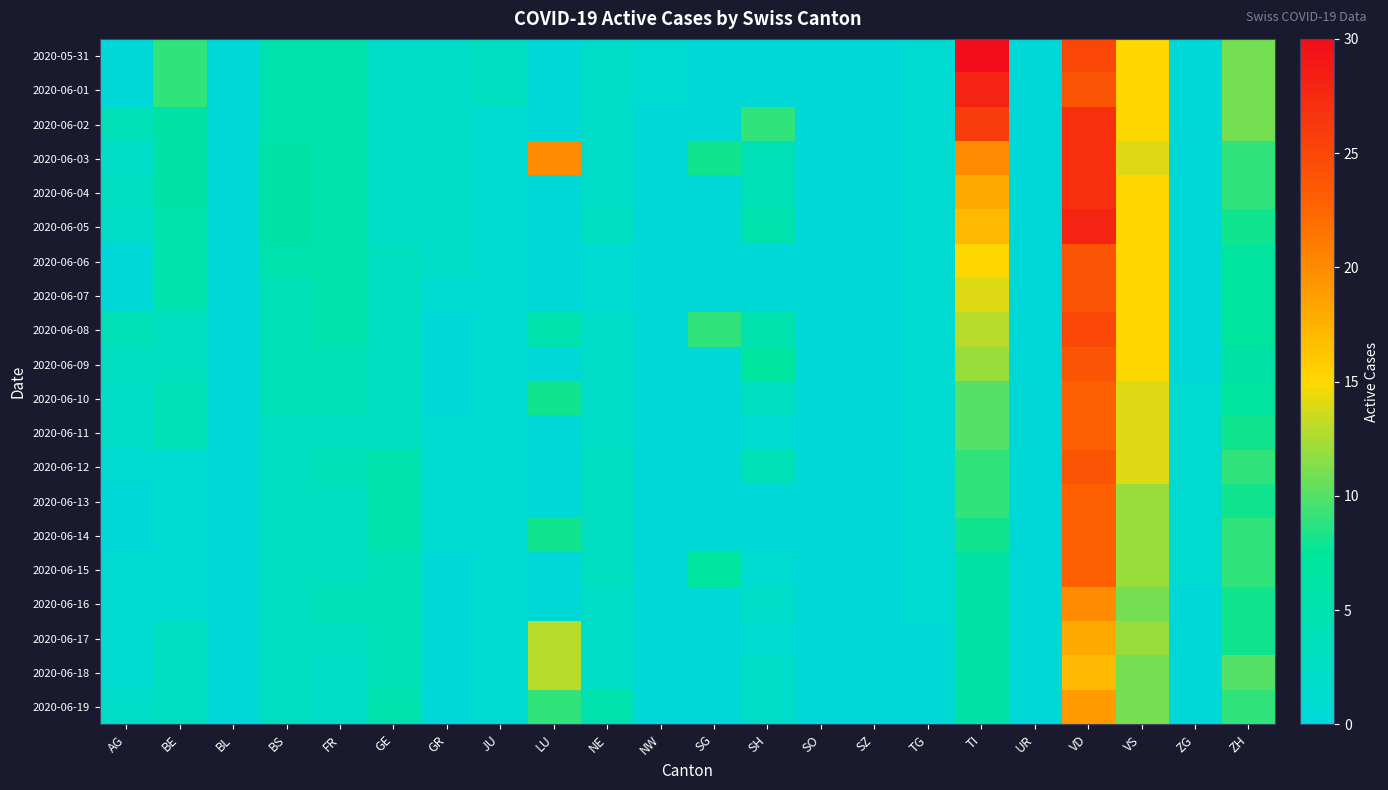

At how many categories does at least one series exceed 3?

13